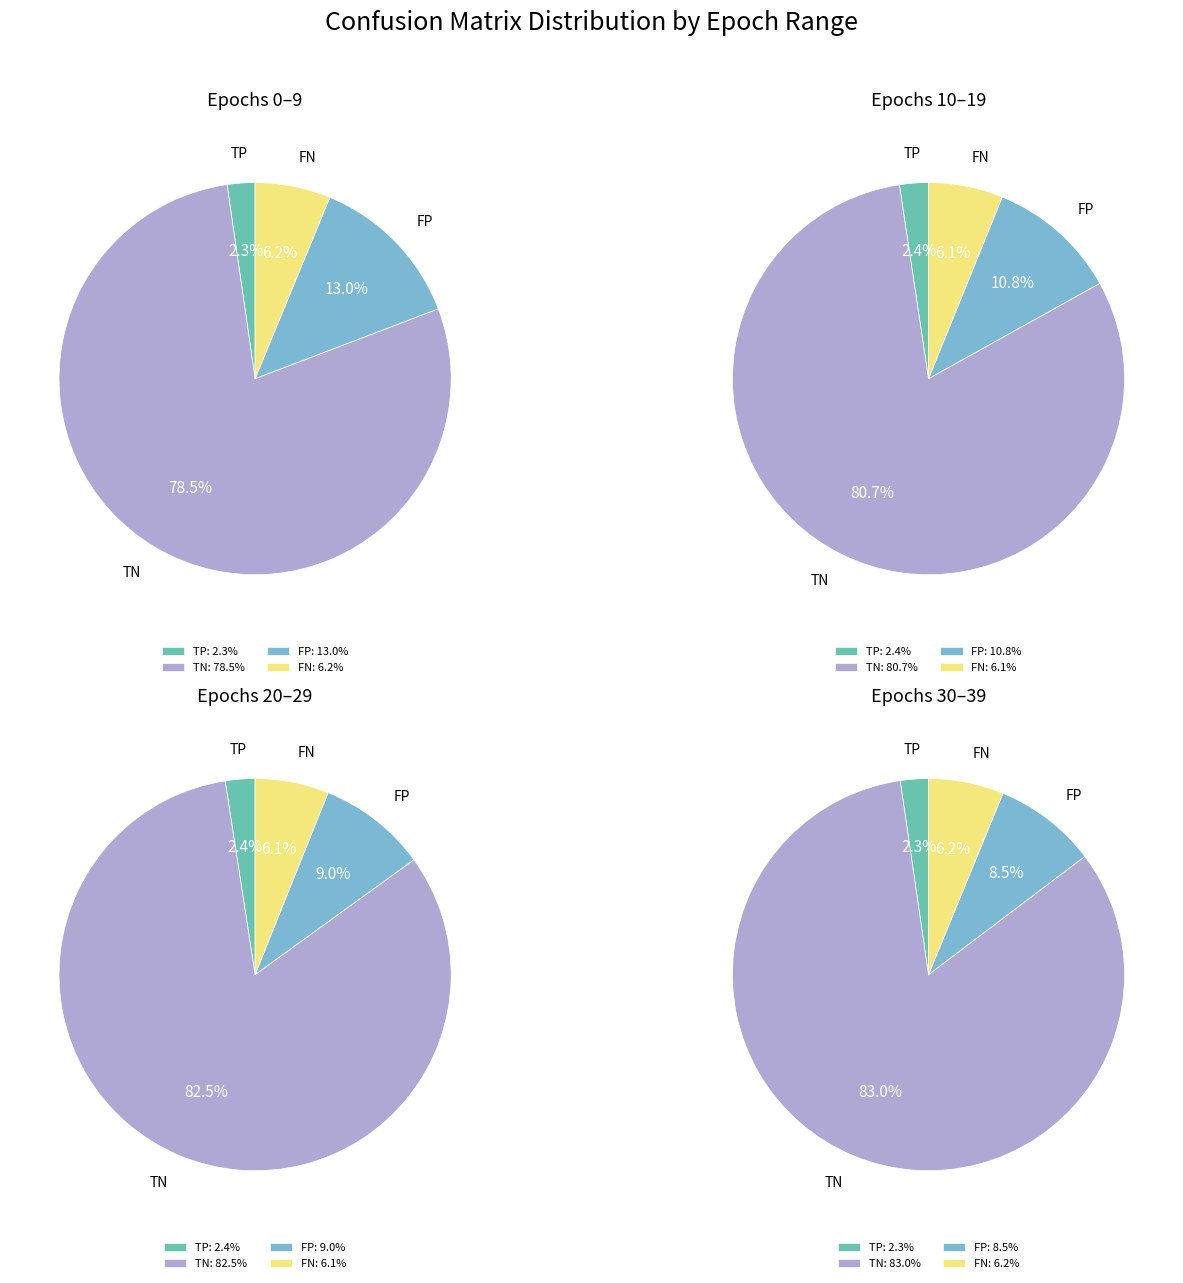

To the nearest percent, what portion does 15 represent?

2%